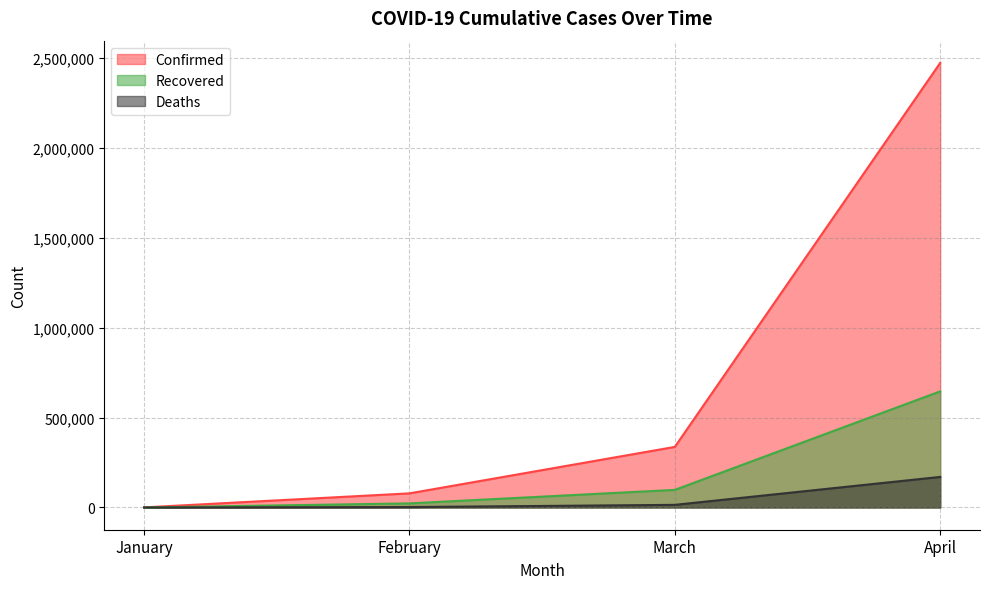

At February, list the series in order from largest to smallest.

Confirmed, Recovered, Deaths